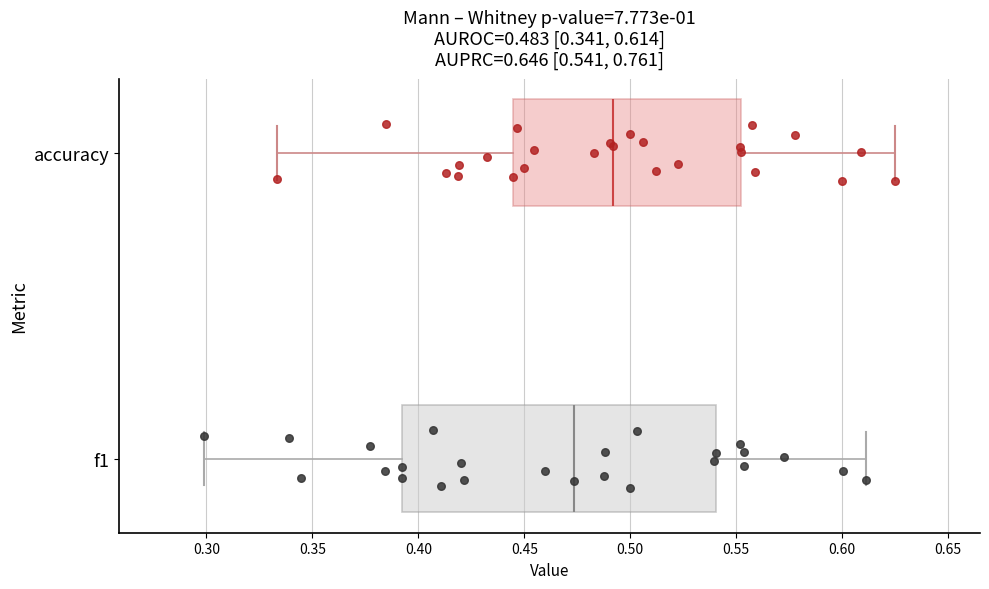

Which box's median line is the furthest to the left?

f1